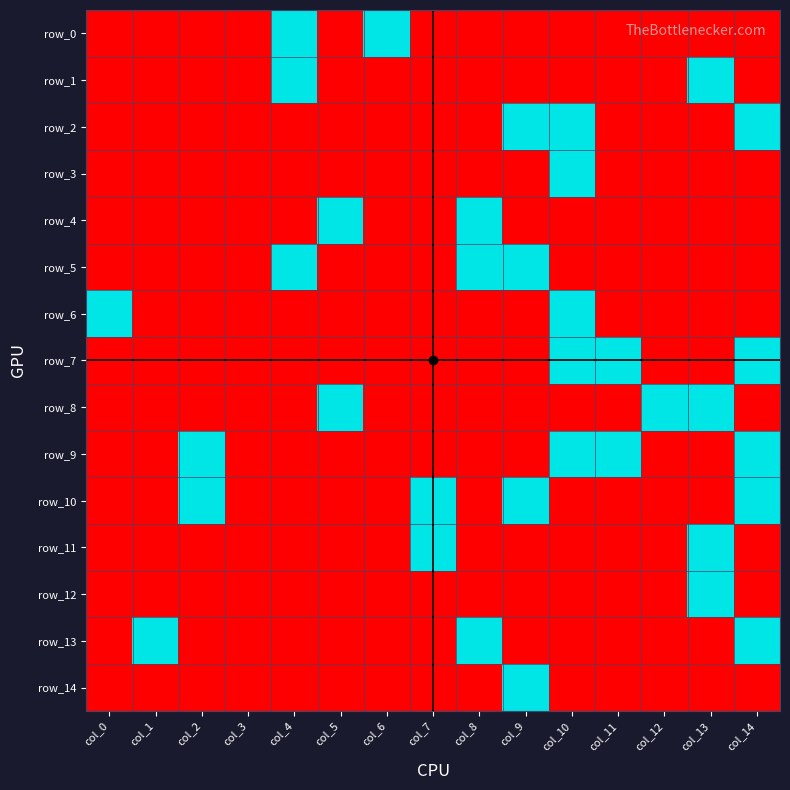

Is it true that row_5 equals 0 at col_0?

True